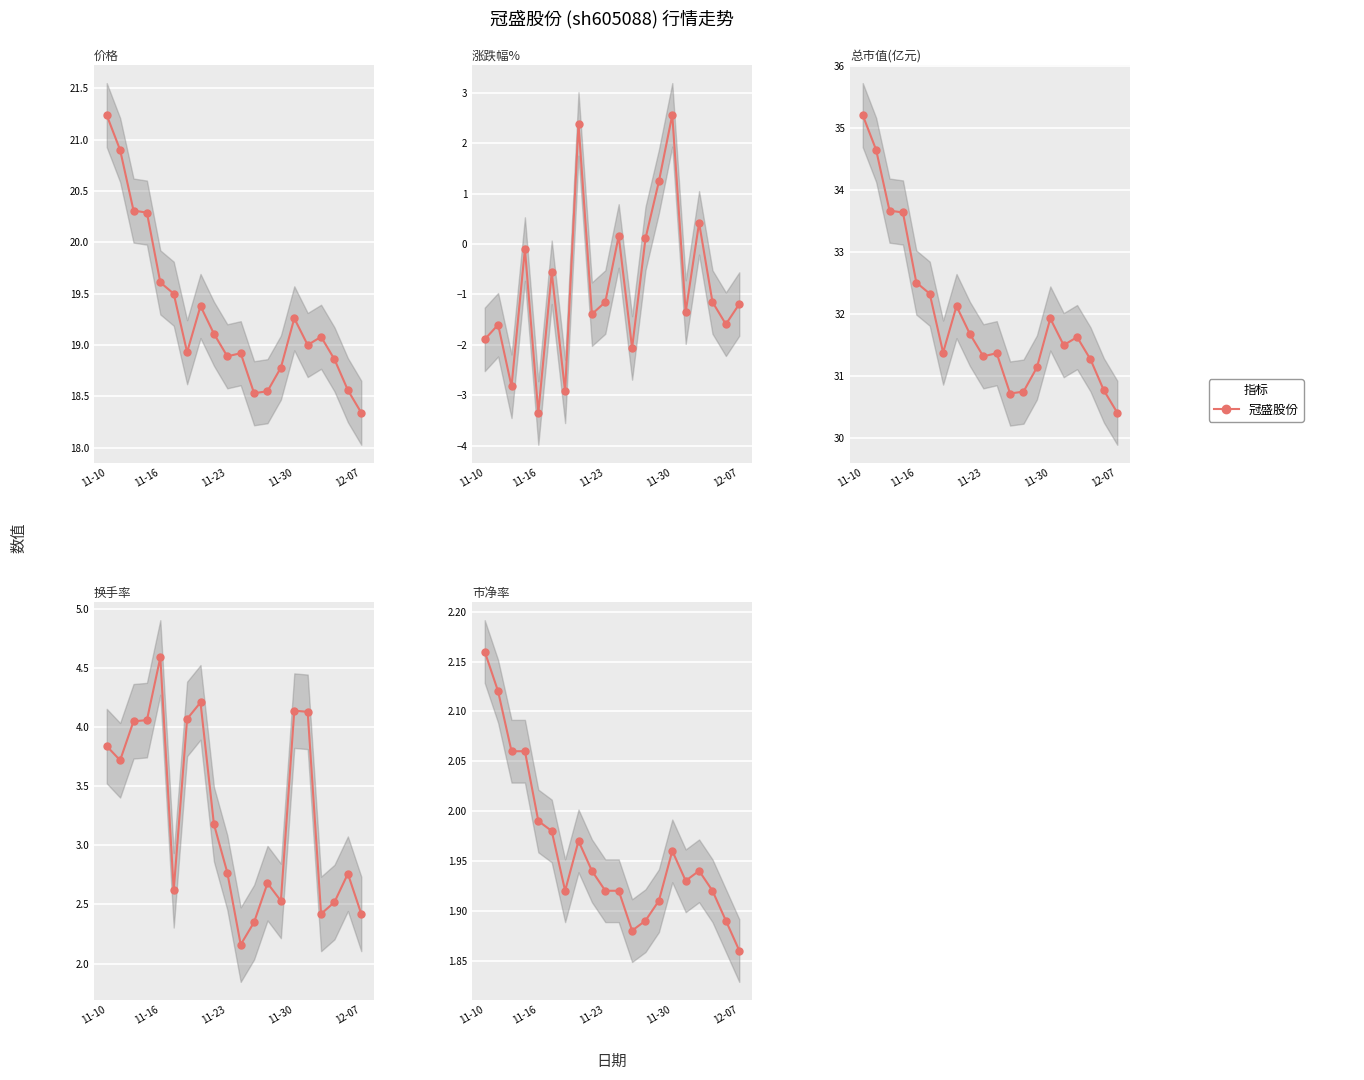

At how many categories does at least one series exceed 15?

20